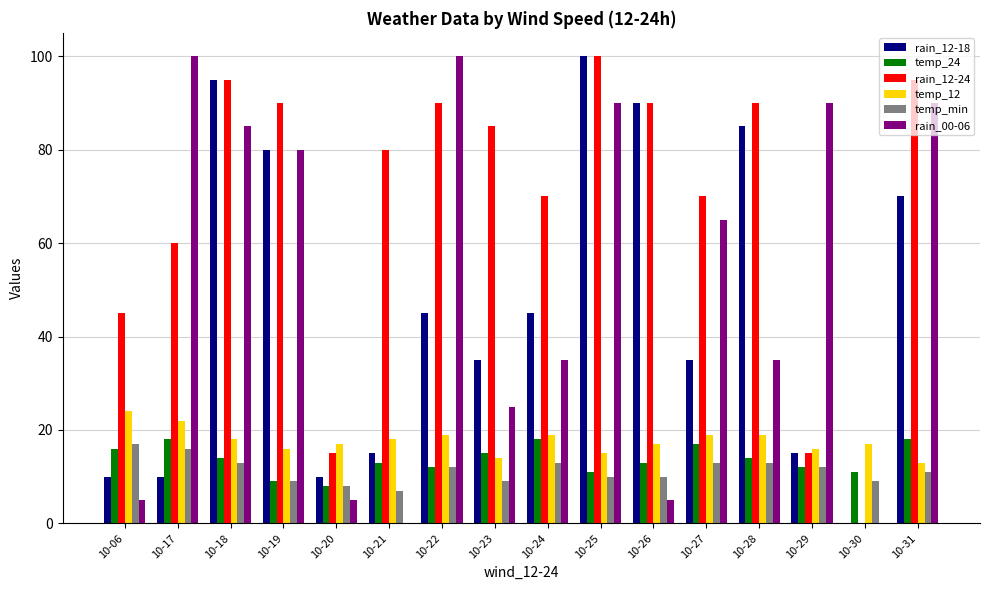

Is the value of temp_min at 10-26 greater than the value of temp_12 at 10-20?

No